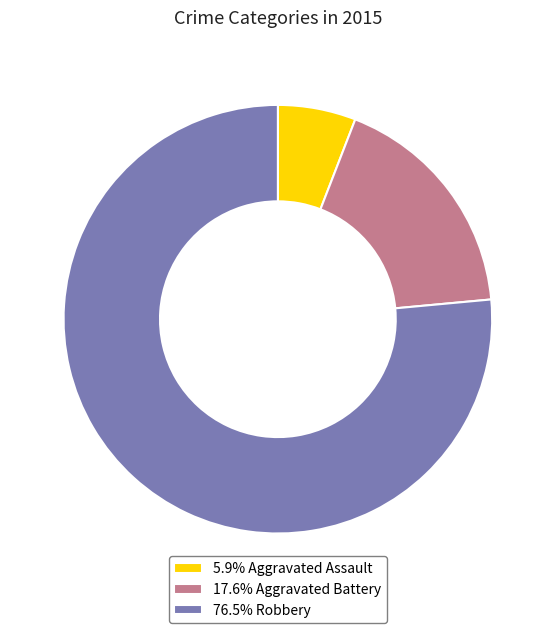

What is the ratio of the value at 5.9% Aggravated Assault to the value at 17.6% Aggravated Battery?

0.3